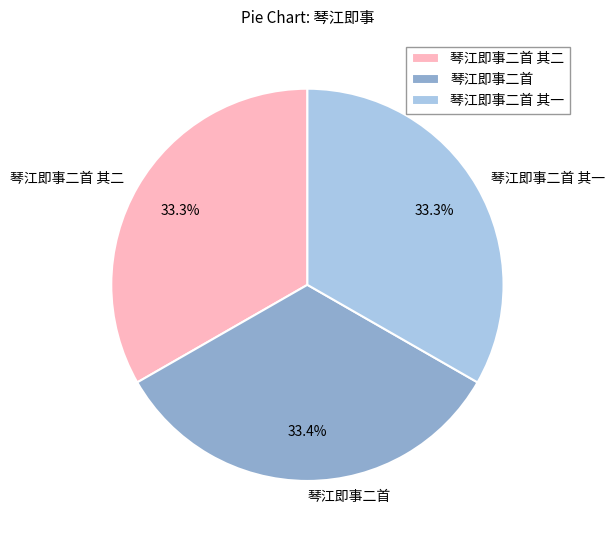

Approximately how many times larger is the value at 琴江即事二首 其一 compared to 琴江即事二首?

1.0